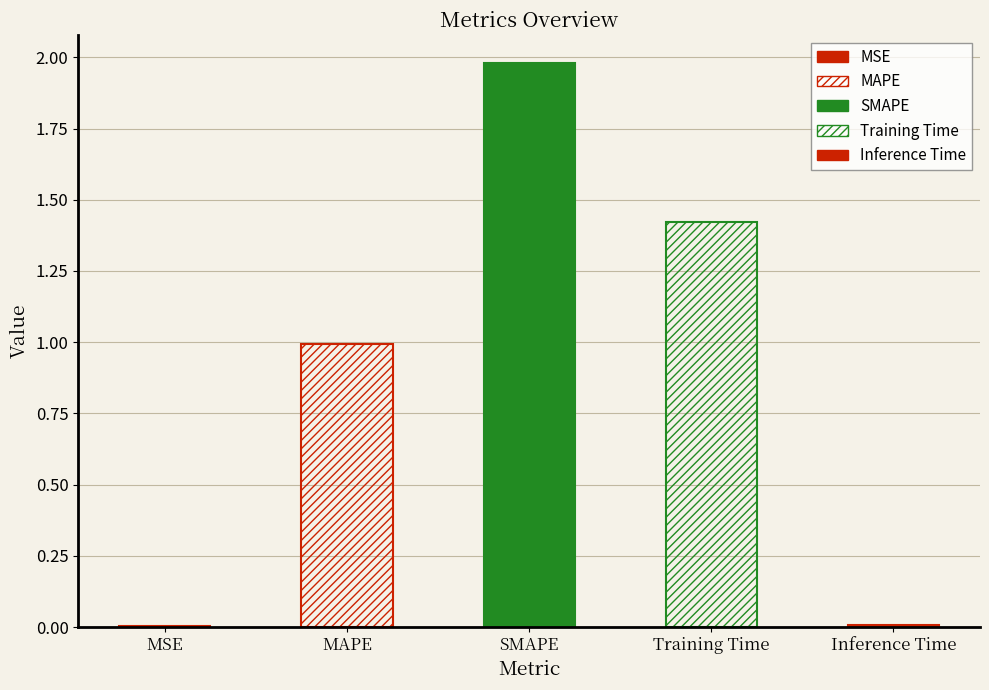

List the labels in order of value, largest first.

SMAPE, Training Time, MAPE, Inference Time, MSE